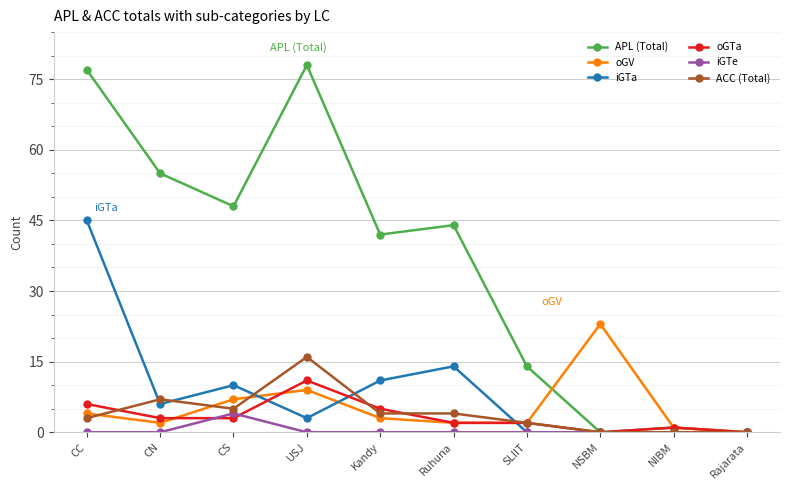

At which category is the sum across all series the highest?

CC